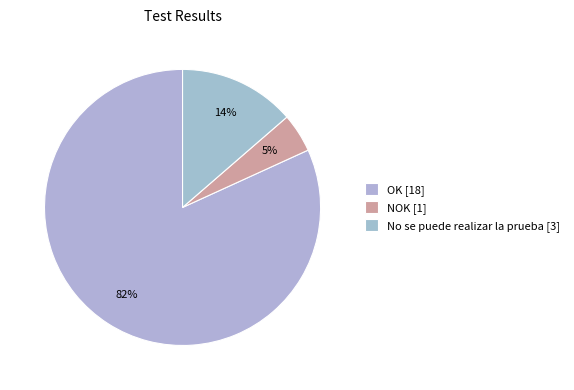

How many slices are in this pie chart?

3